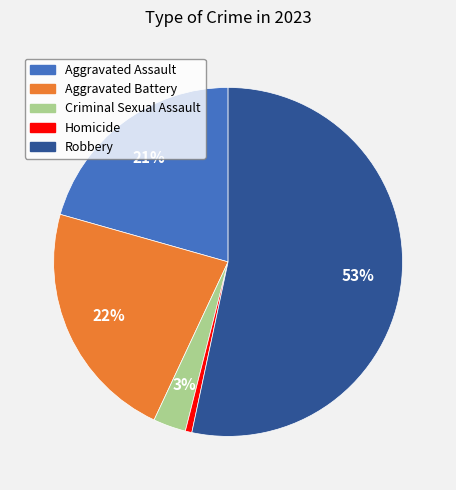

Which slice is the largest?

Robbery